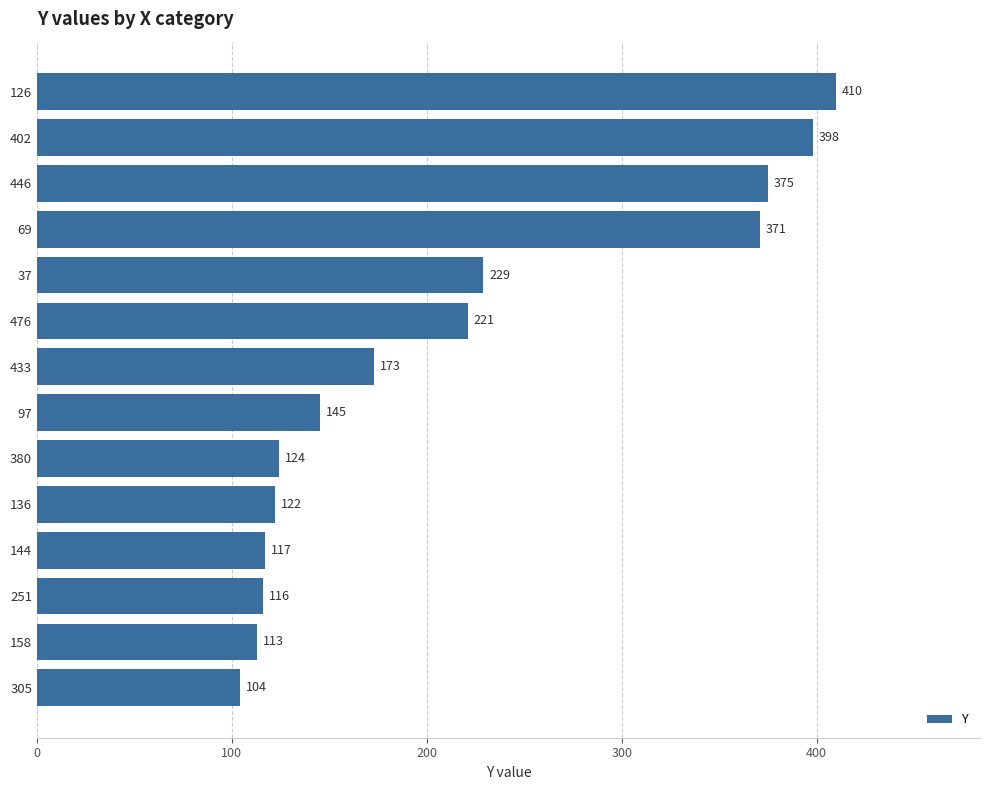

What position from the bottom is 144?

4